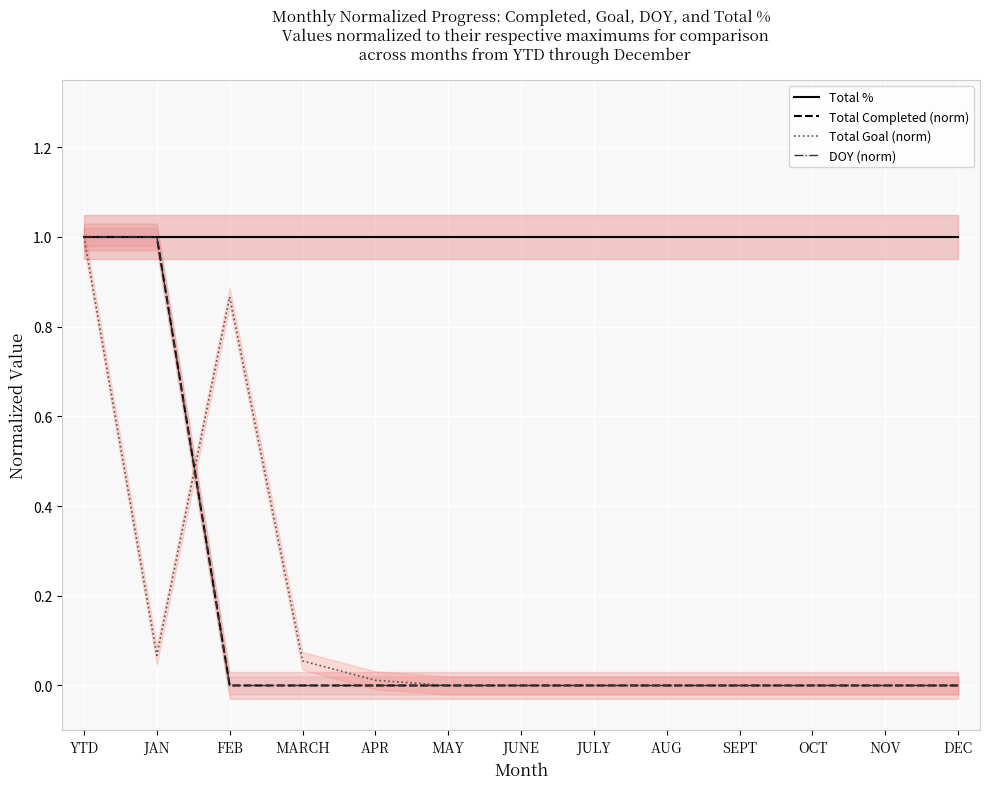

Reading right to left, what are all the values shown in this chart?

Total %: DEC=1.0	NOV=1.0	OCT=1.0	SEPT=1.0	AUG=1.0	JULY=1.0	JUNE=1.0	MAY=1.0	APR=1.0	MARCH=1.0	FEB=1.0	JAN=1.0	YTD=1.0
Total Completed (norm): DEC=0.0	NOV=0.0	OCT=0.0	SEPT=0.0	AUG=0.0	JULY=0.0	JUNE=0.0	MAY=0.0	APR=0.0	MARCH=0.0	FEB=0.0	JAN=1.0	YTD=1.0
Total Goal (norm): DEC=0.0	NOV=0.0	OCT=0.0	SEPT=0.0	AUG=0.0	JULY=0.0	JUNE=0.0	MAY=0.0	APR=0.0	MARCH=0.1	FEB=0.9	JAN=0.1	YTD=1.0
DOY (norm): DEC=0.0	NOV=0.0	OCT=0.0	SEPT=0.0	AUG=0.0	JULY=0.0	JUNE=0.0	MAY=0.0	APR=0.0	MARCH=0.0	FEB=0.0	JAN=1.0	YTD=1.0